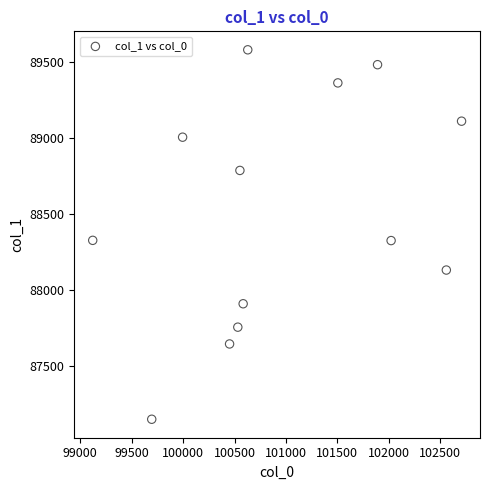

What is the range of Y values (max minus min)?

2426.3